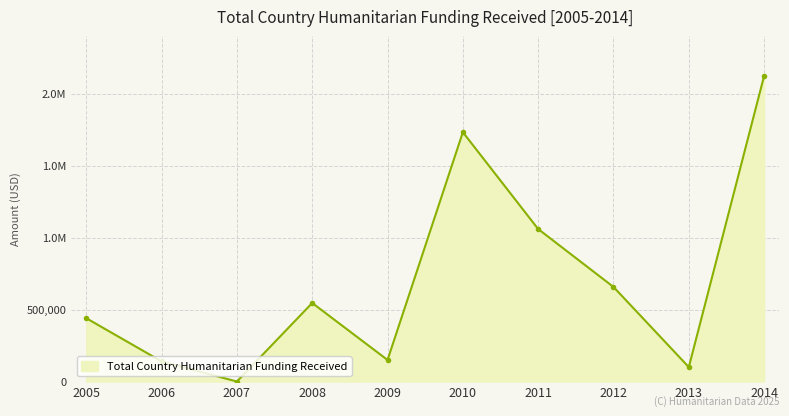

What is the sum of the values at 2005 and 2008?

986211